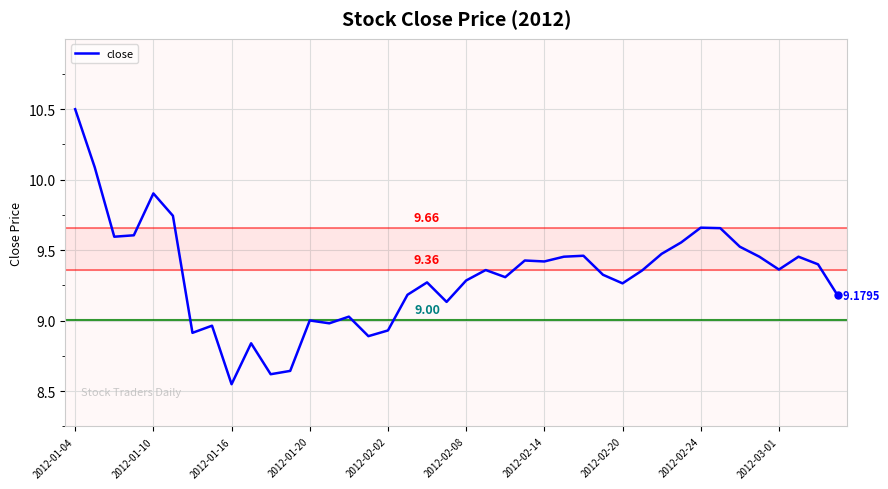

What is the difference between the maximum and minimum values?

2.0